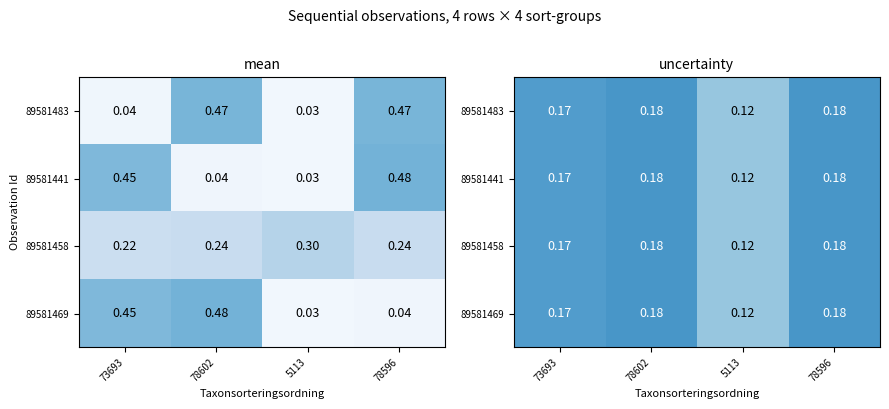

The value of 89581469 at 78596 is 0.2. True or false?

True